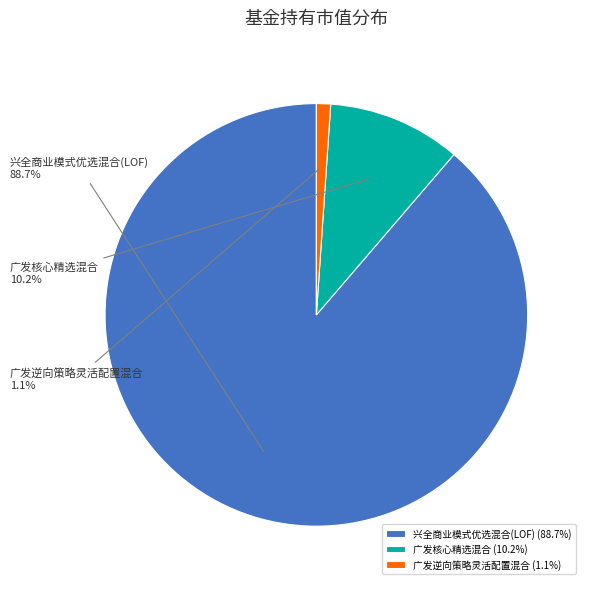

How many segments does this pie chart have?

3